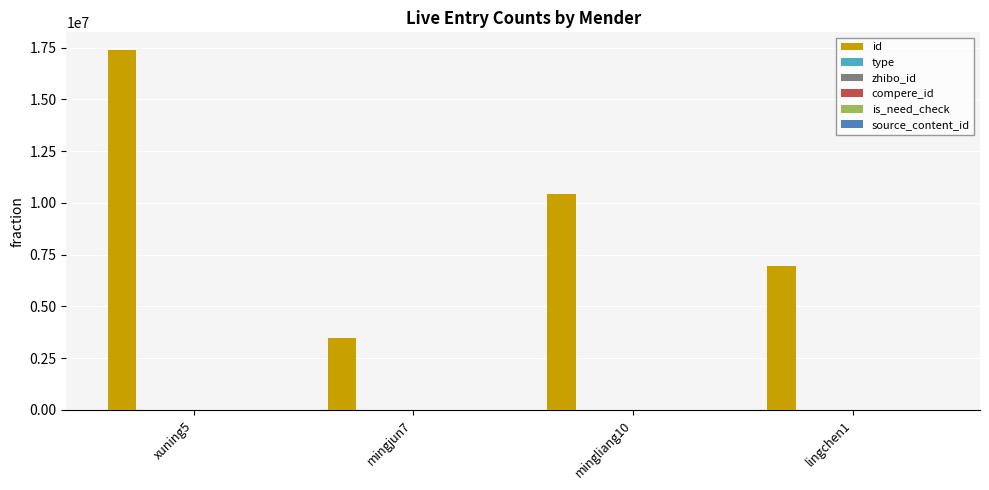

What is the maximum value shown in the chart?

17365414